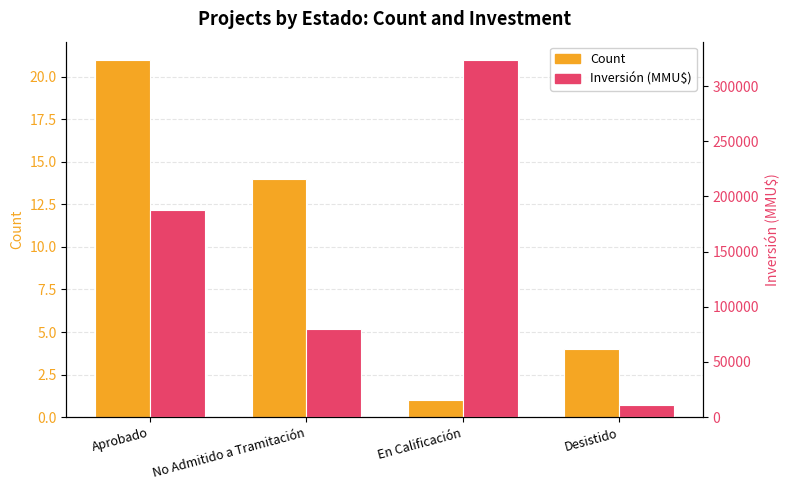

What is the difference between the Inversión (MMU$) values at Desistido and Aprobado?

176814